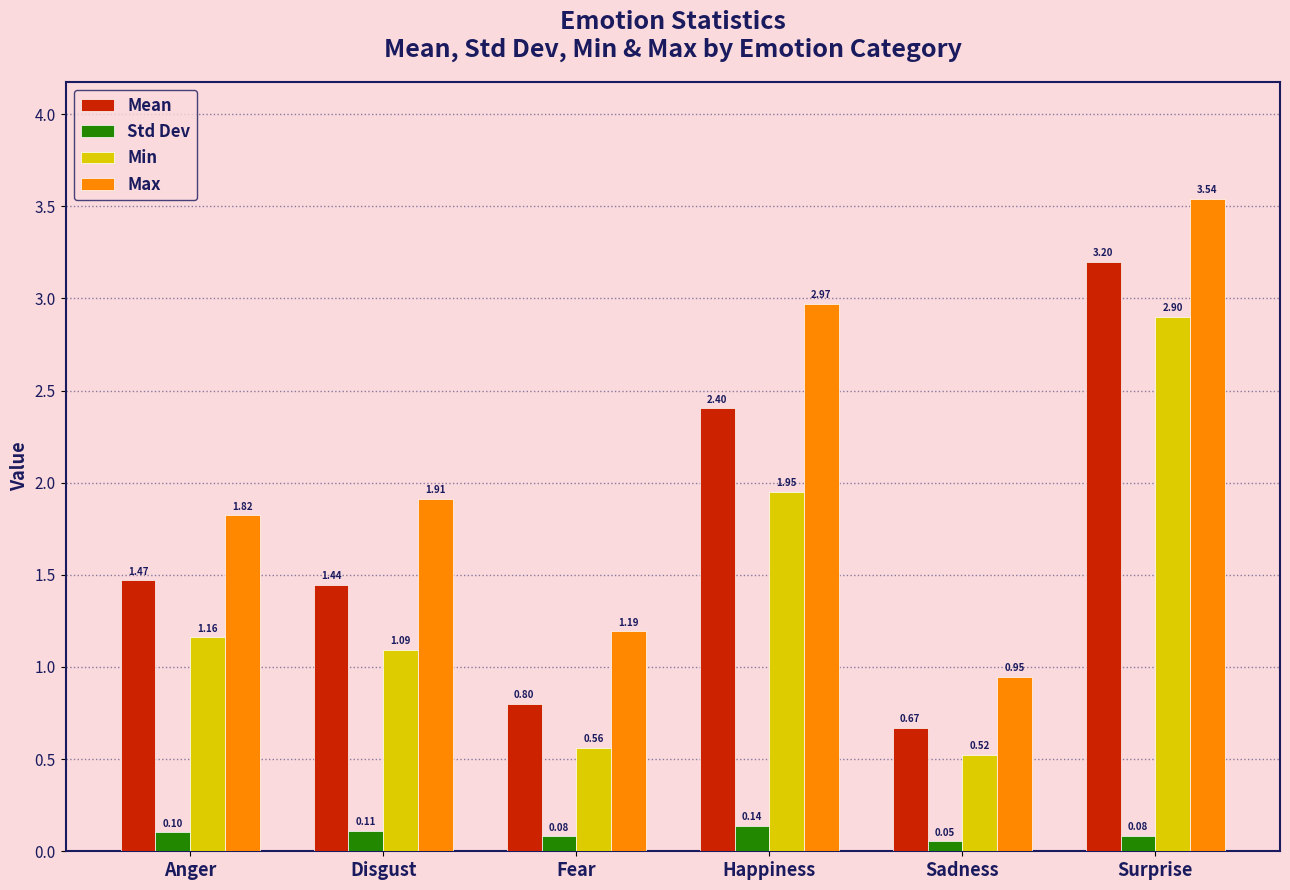

What is the total value across all series at Happiness?

7.5